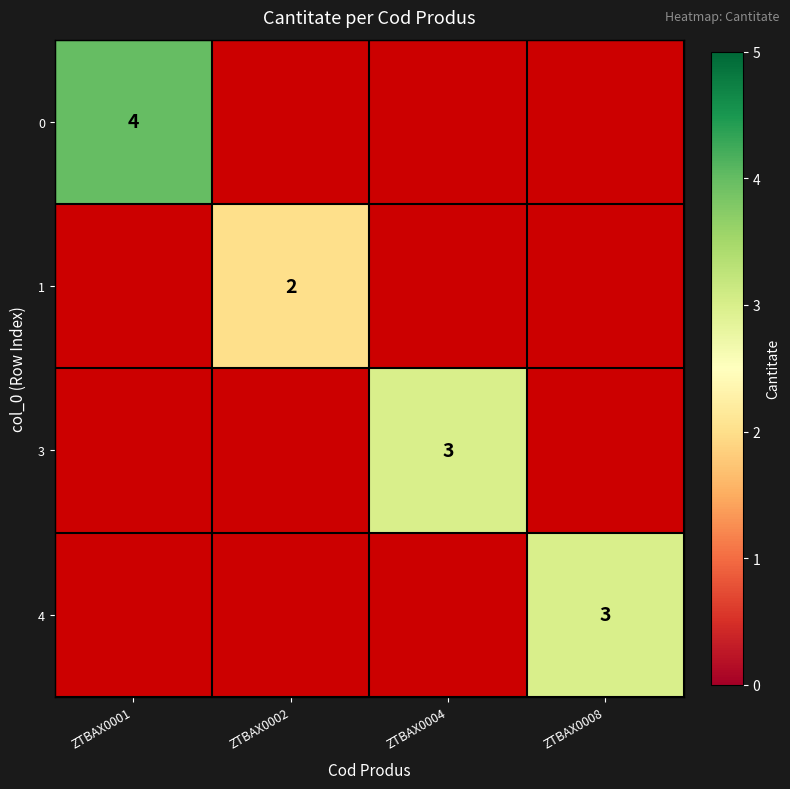

True or false: 4 has a value of 5 at ZTBAX0008.

False